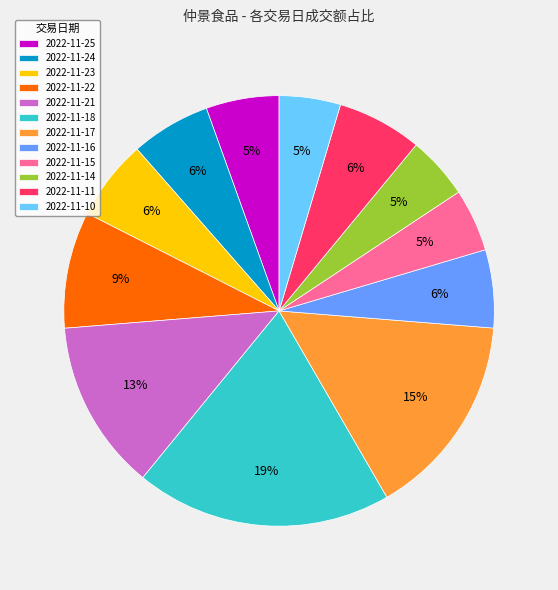

How many slices are in this pie chart?

12